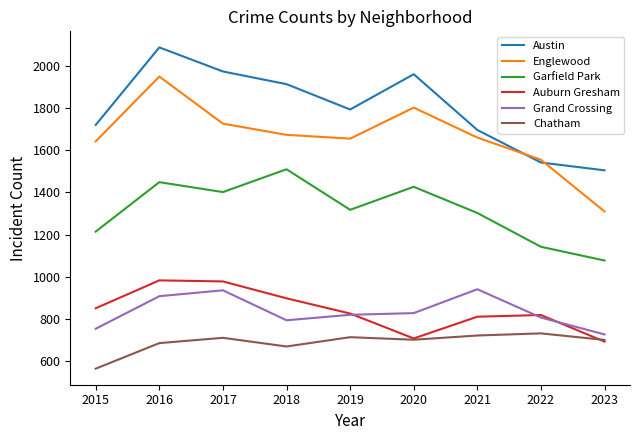

Which series has the largest total across all categories?

Austin